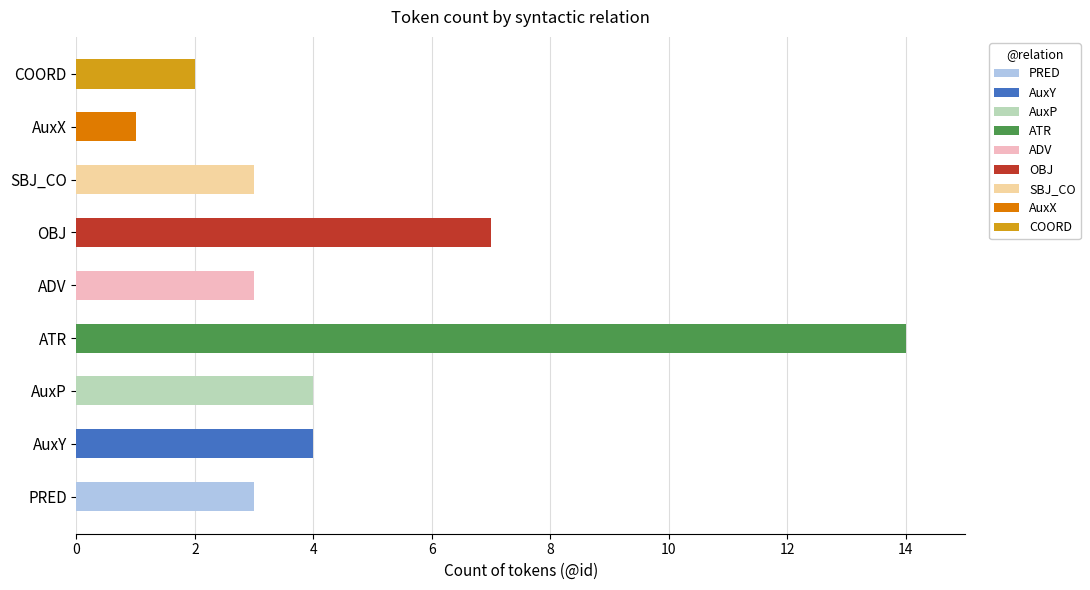

Reading left to right, transcribe all the data shown in this chart.

PRED=3	AuxY=4	AuxP=4	ATR=14	ADV=3	OBJ=7	SBJ_CO=3	AuxX=1	COORD=2